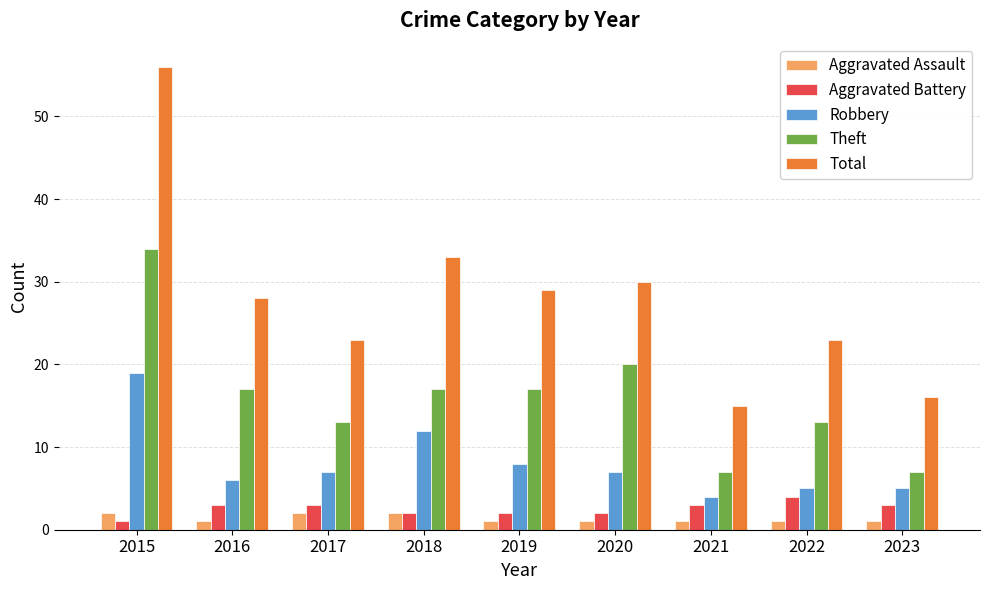

The value of Total at 2019 is 12. True or false?

False